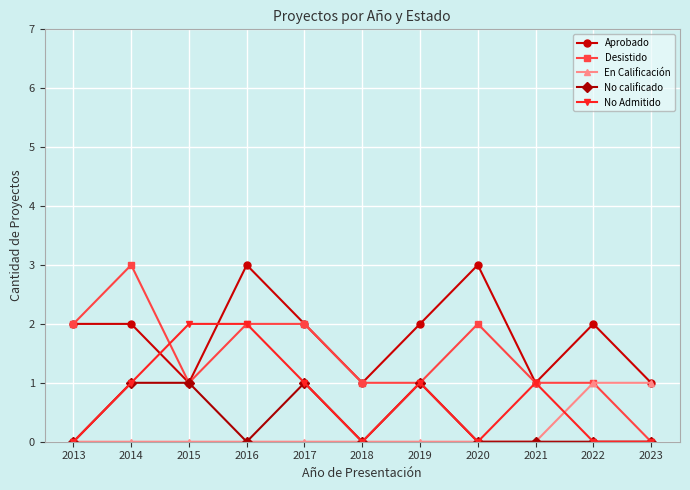

Which series has the largest total across all categories?

Aprobado